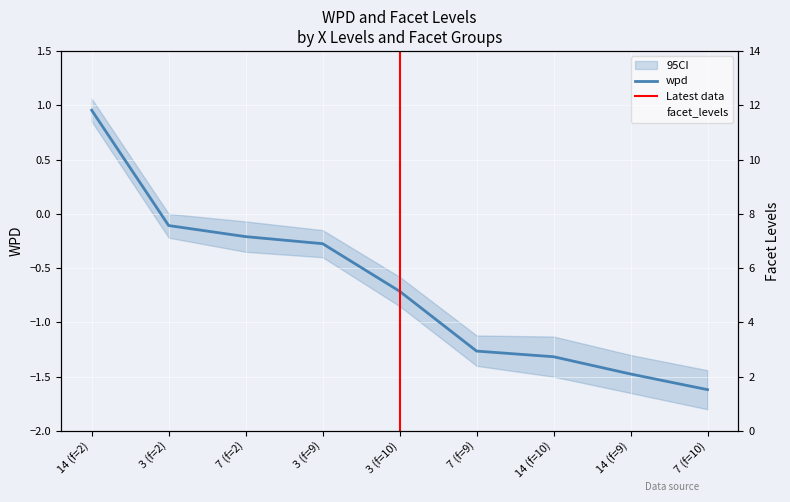

The value of facet_levels at 3 (f=9) is 9.0. True or false?

True